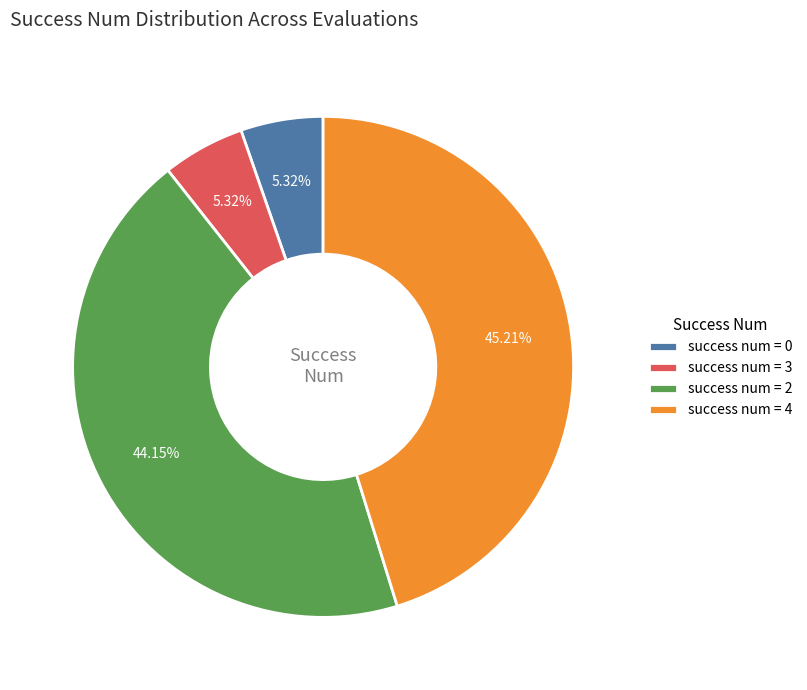

How many segments does this pie chart have?

4